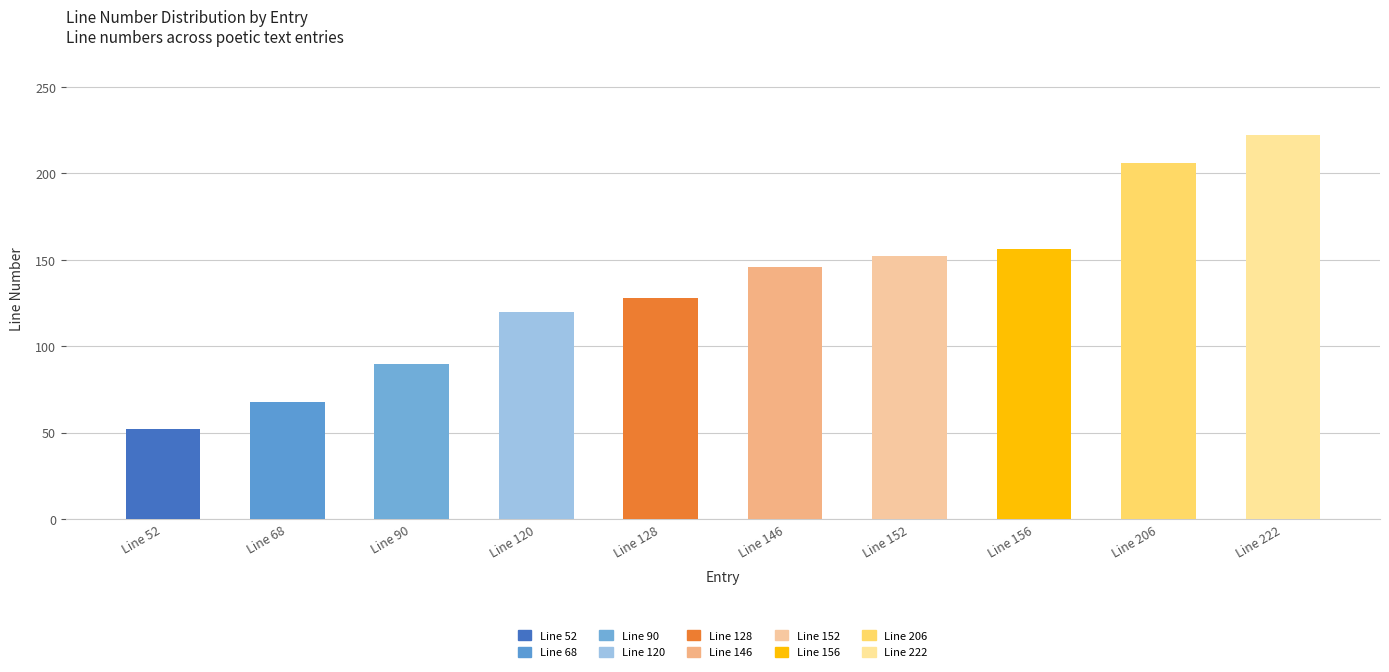

What is the ratio of the value at Line 68 to the value at Line 146?

0.5